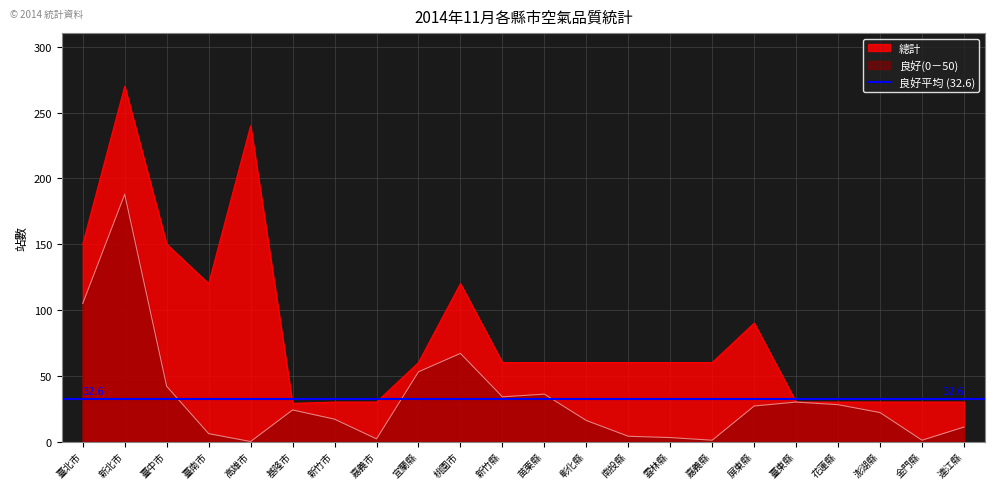

True or false: 良好(0－50) and 總計 intersect in this chart.

False